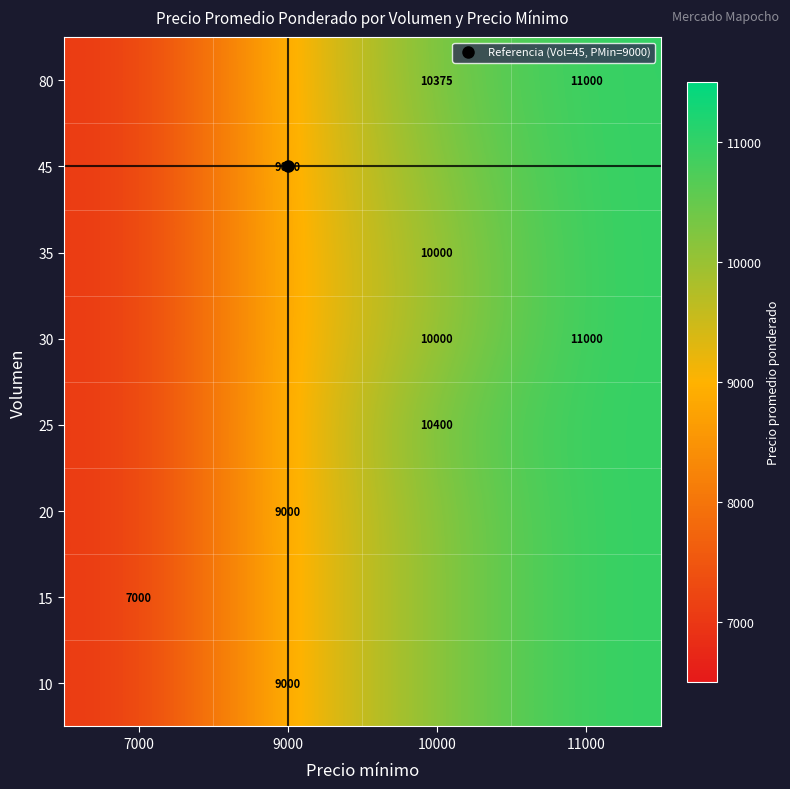

What is the total value across all series at 10000?

81550.0